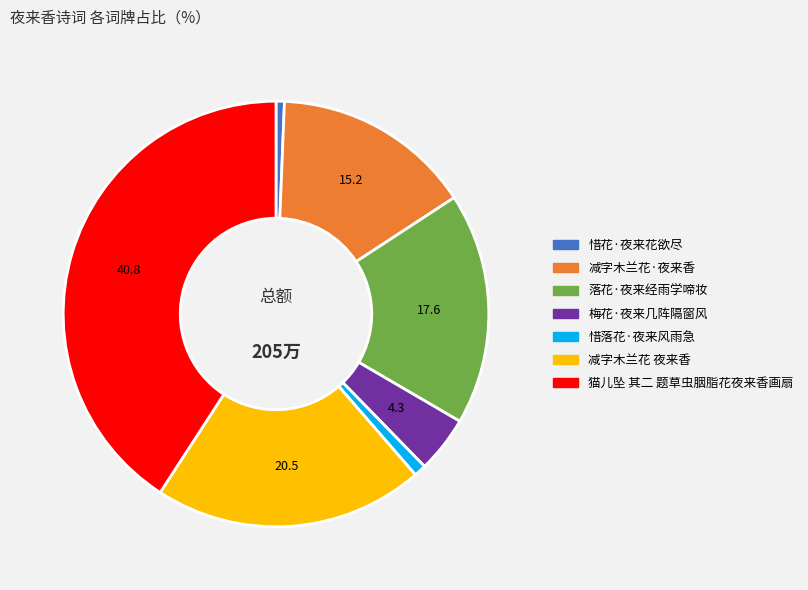

Approximately how many times larger is the value at 减字木兰花 夜来香 compared to 减字木兰花·夜来香?

1.4